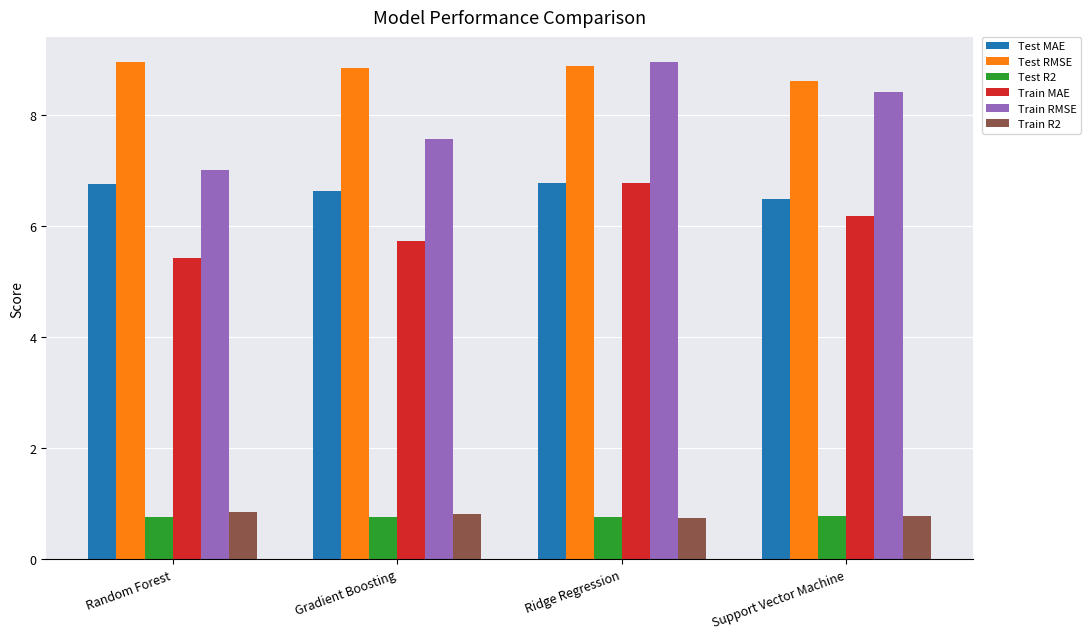

How many distinct data groups are displayed?

6